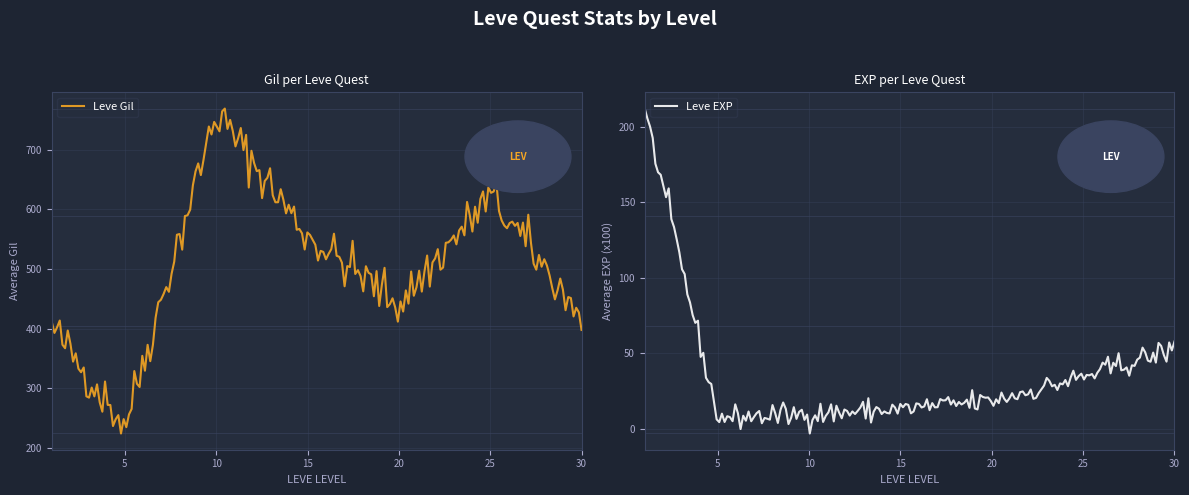

What is the highest value of the Leve Gil series?

768.8